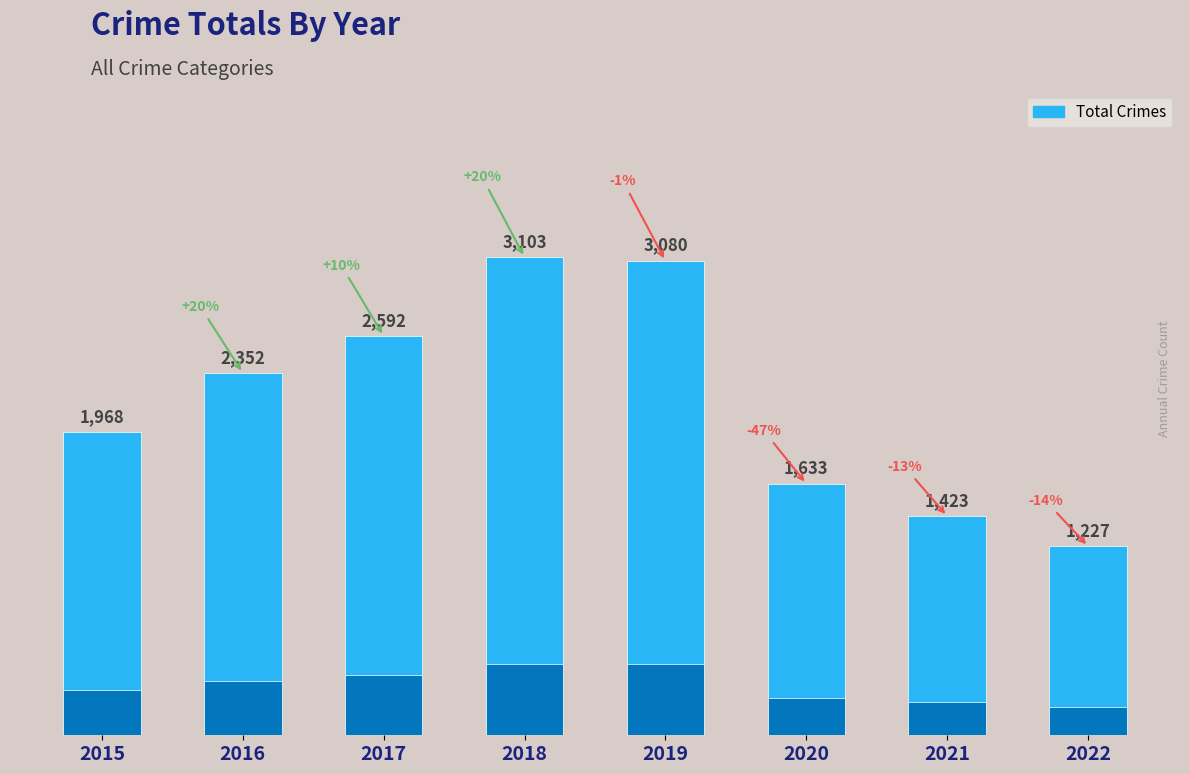

What is the maximum value shown in the chart?

3103